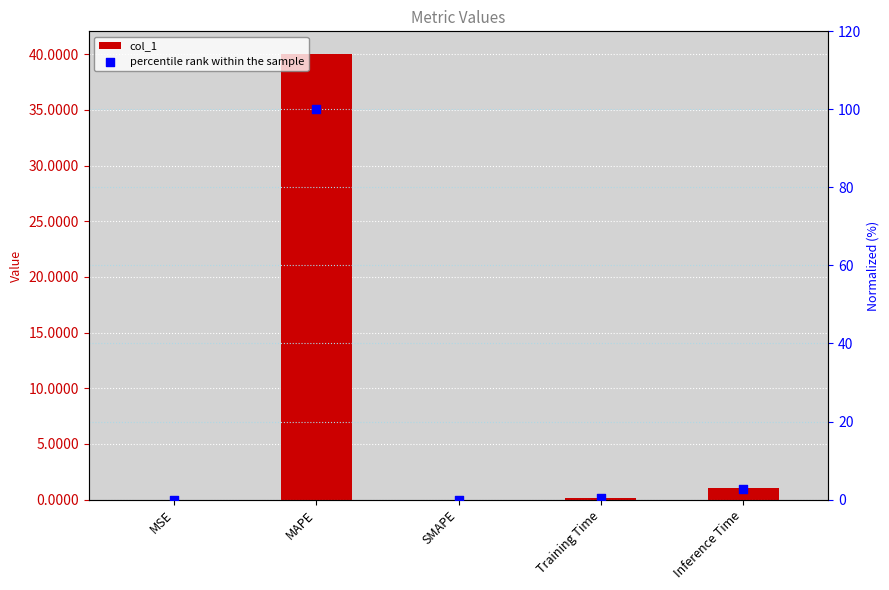

Which series contains the lowest Y value?

col_1